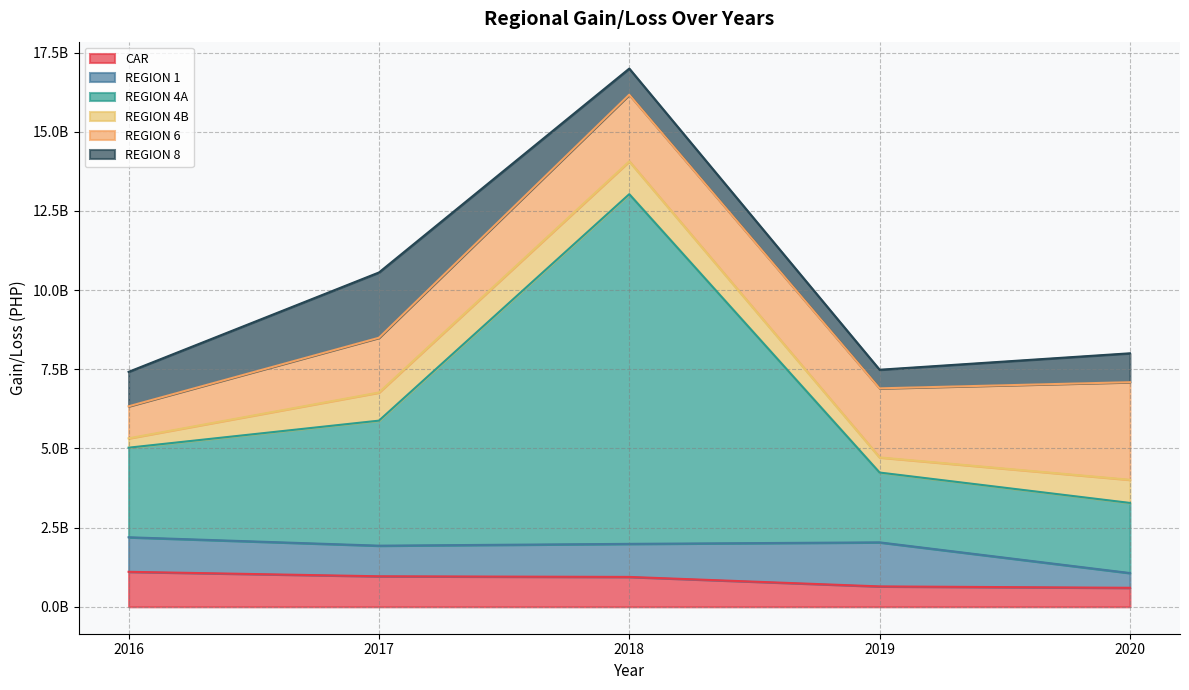

What are all the series names shown in the legend?

CAR, REGION 1, REGION 4A, REGION 4B, REGION 6, REGION 8